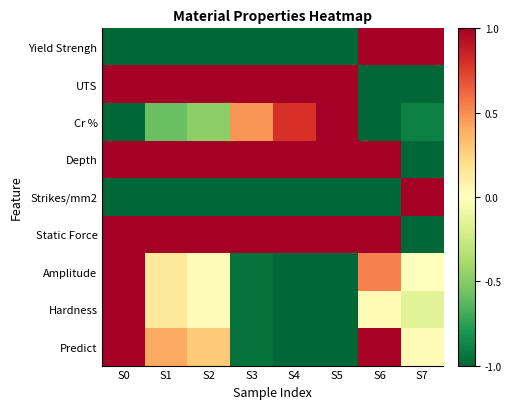

Count the number of data series in this chart.

9